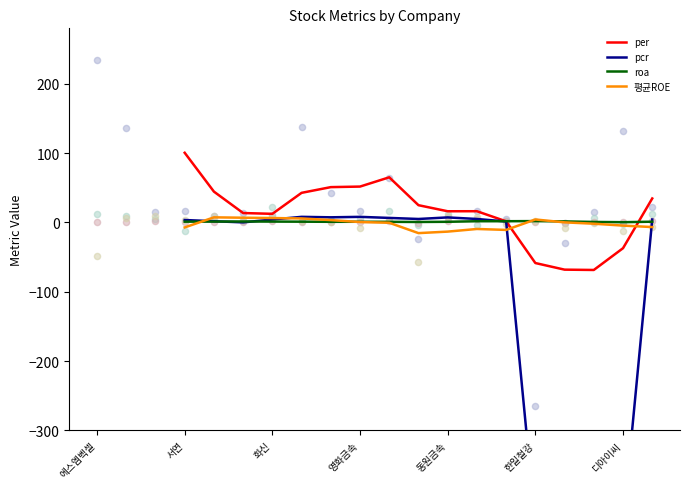

What are all the series names shown in the legend?

per, pcr, roa, 평균ROE